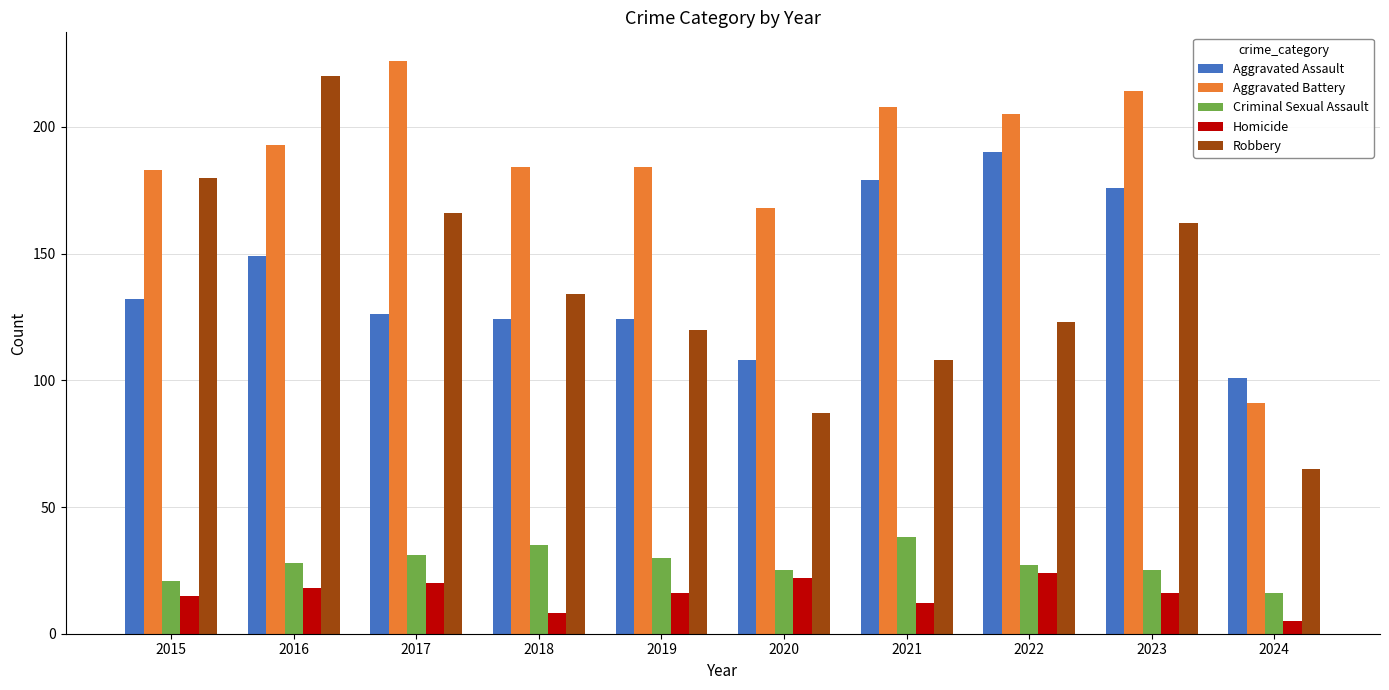

What is the difference between the maximum and minimum values in the Aggravated Battery series?

135